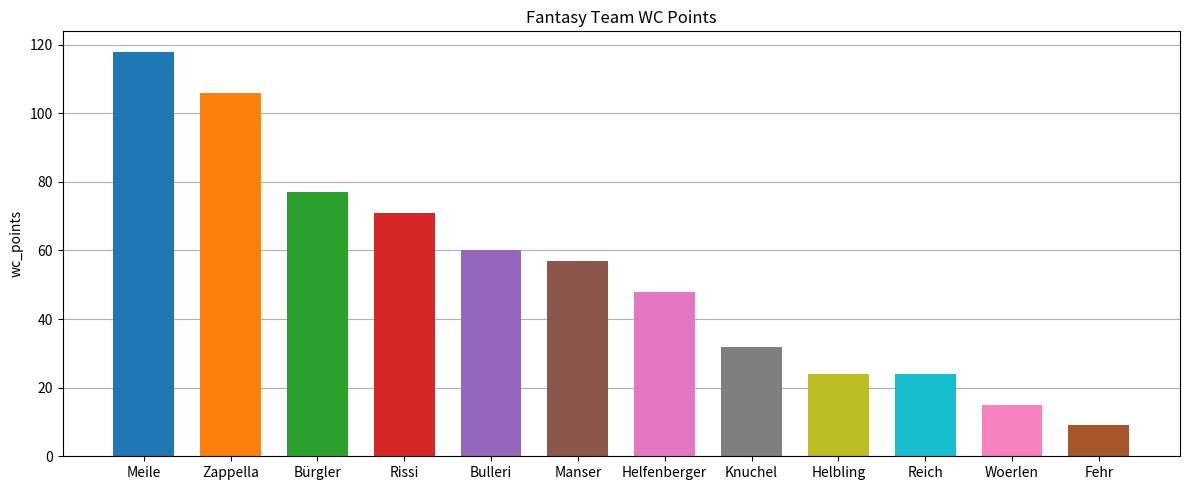

What is the smallest value displayed?

9